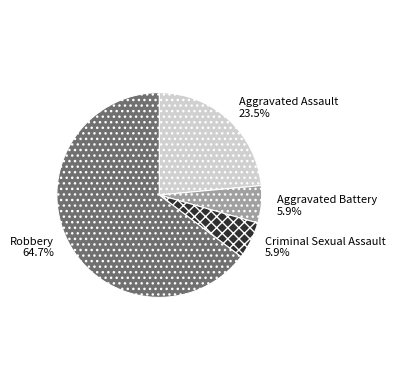

Which slice is the largest?

Robbery